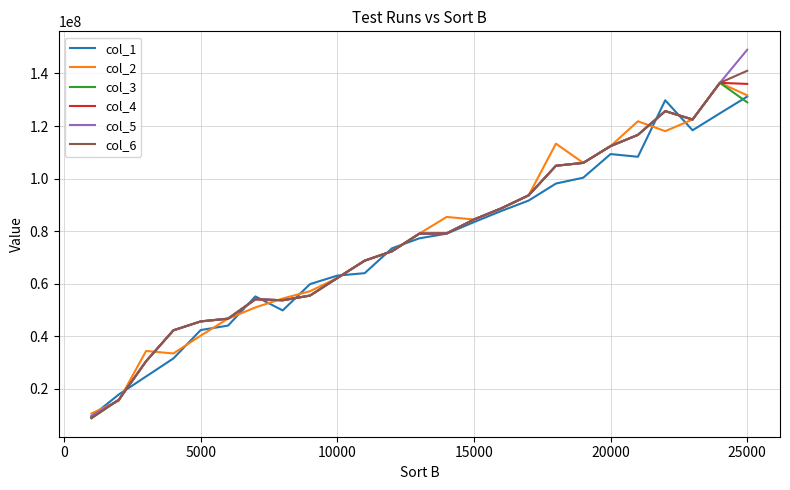

Which series has the largest range (max minus min)?

col_5